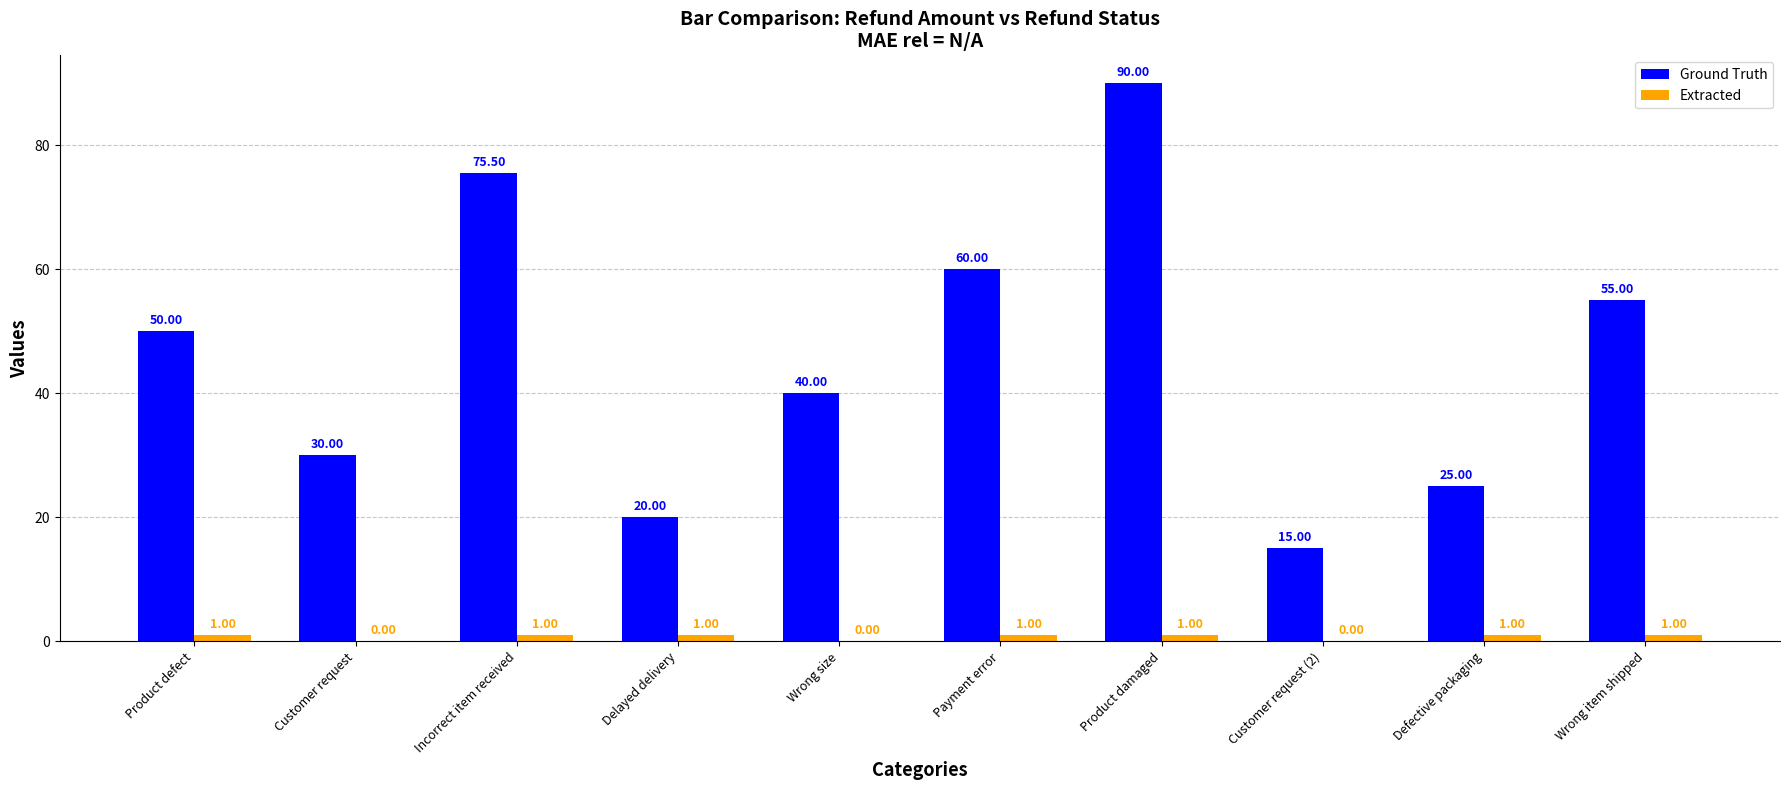

Reading left to right, what are all the values shown in this chart?

Ground Truth: Product defect=50.0	Customer request=30.0	Incorrect item received=75.5	Delayed delivery=20.0	Wrong size=40.0	Payment error=60.0	Product damaged=90.0	Customer request (2)=15.0	Defective packaging=25.0	Wrong item shipped=55.0
Extracted: Product defect=1.0	Customer request=0.0	Incorrect item received=1.0	Delayed delivery=1.0	Wrong size=0.0	Payment error=1.0	Product damaged=1.0	Customer request (2)=0.0	Defective packaging=1.0	Wrong item shipped=1.0